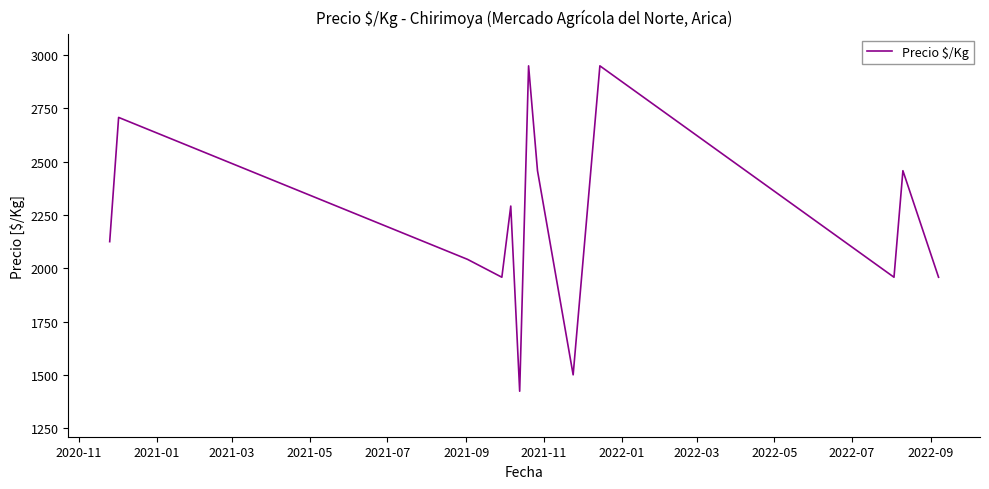

What is the minimum value shown in the chart?

1423